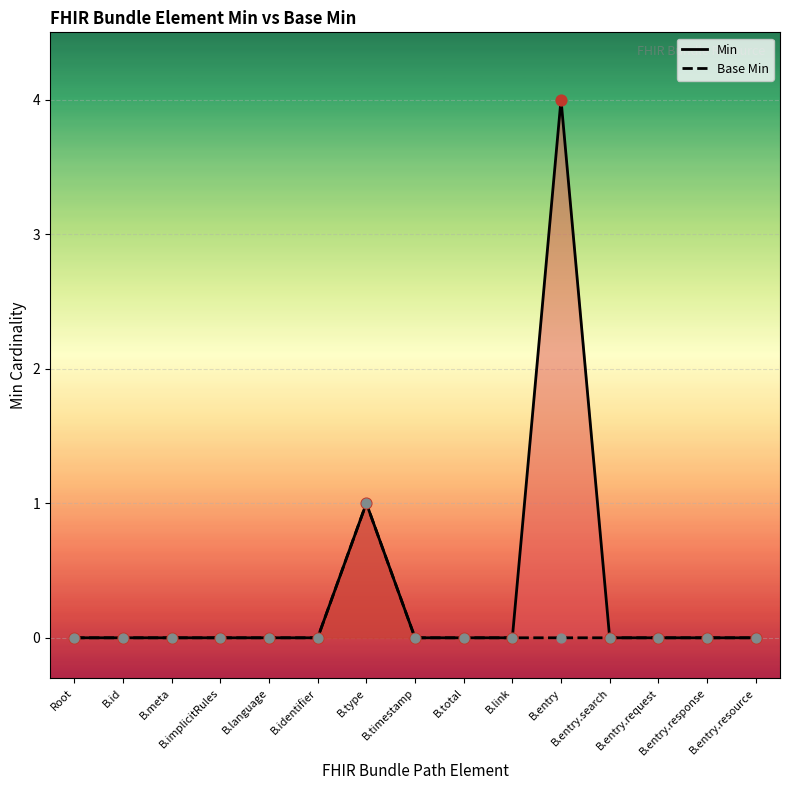

Which series reaches the minimum Y coordinate?

Min